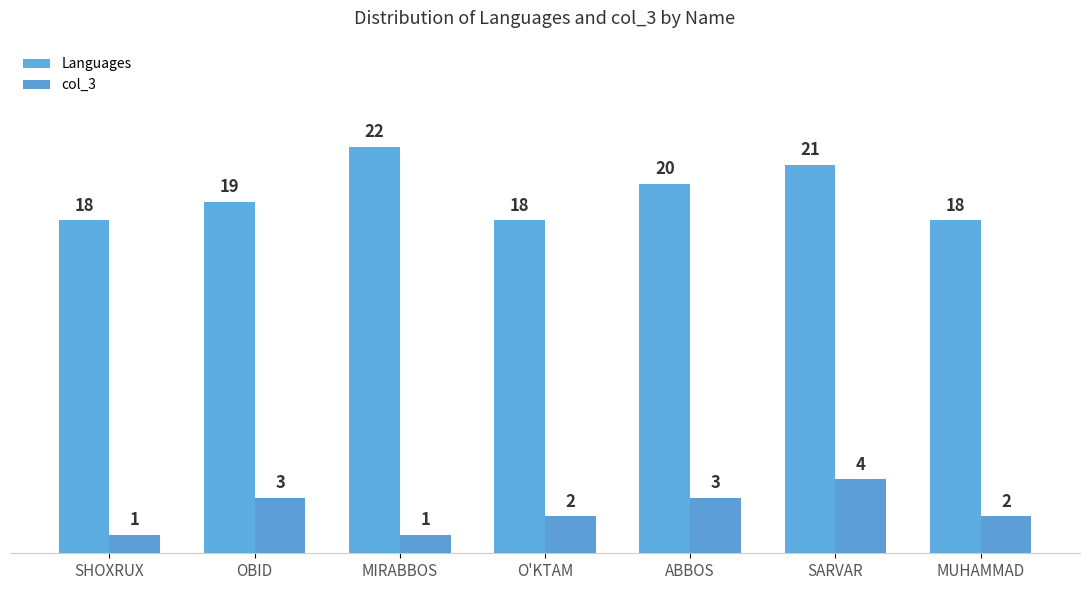

What is the highest value of the col_3 series?

4